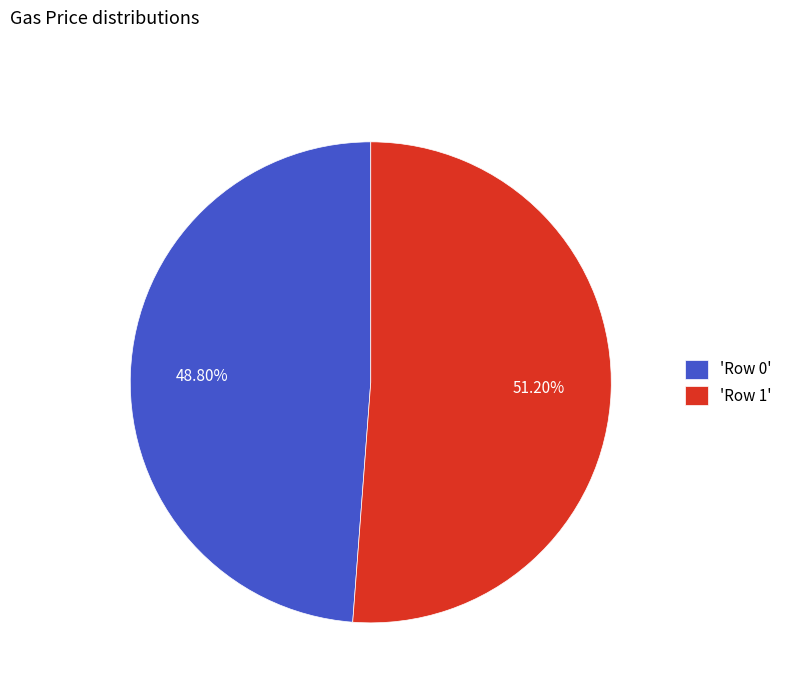

Rank the categories by value from lowest to highest.

'Row 0', 'Row 1'